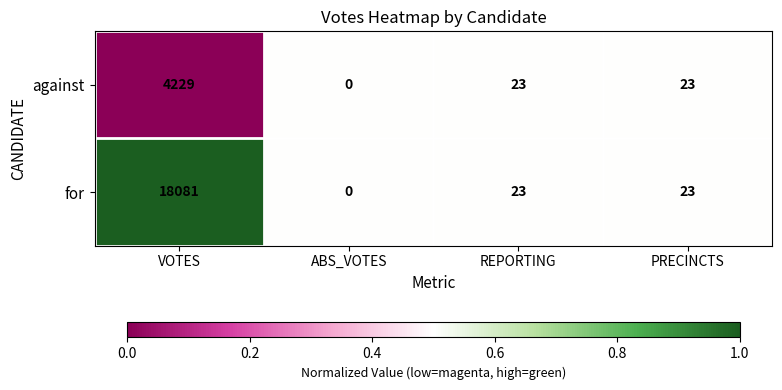

Which category has the lowest value across all series?

ABS_VOTES